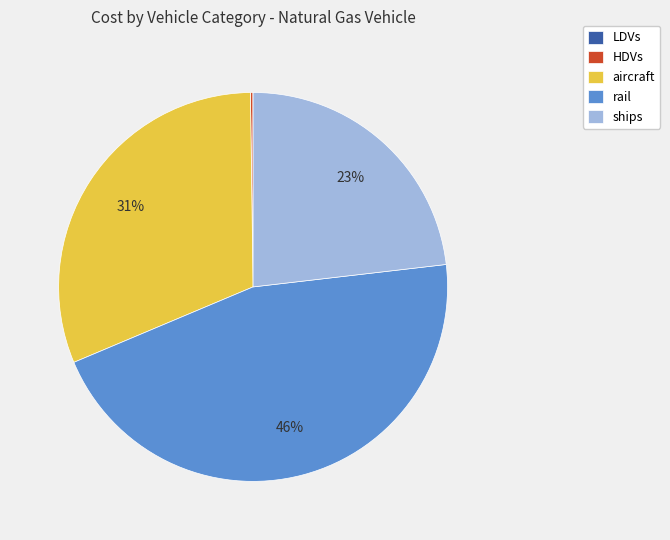

Combined, do rail and ships account for over 50%?

Yes